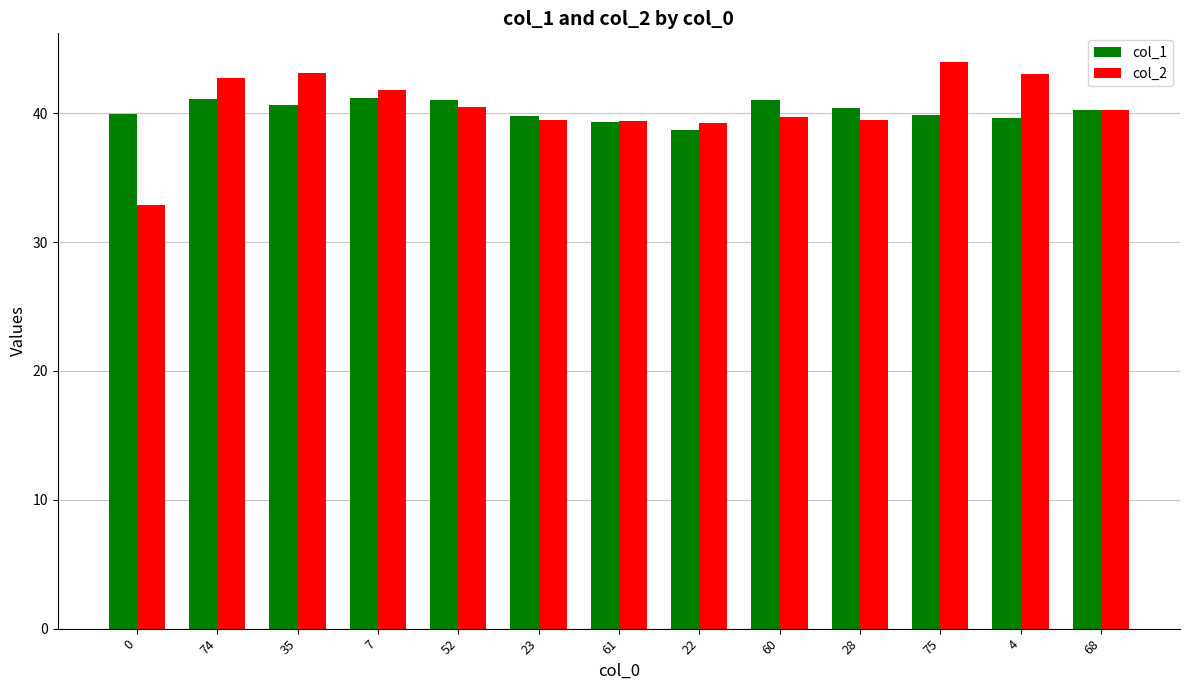

What is the label of the 10th bar from the right?

7